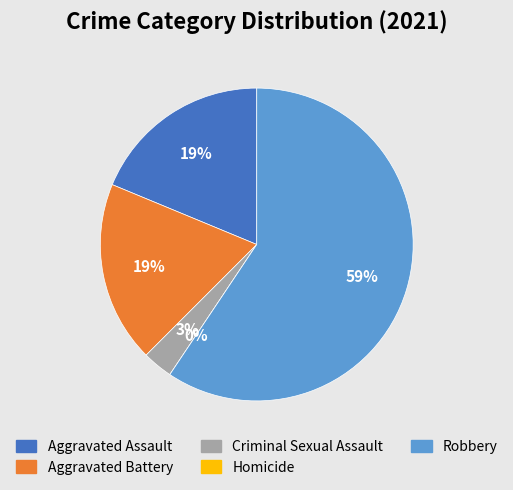

Rank the categories by value from highest to lowest.

Robbery, Aggravated Assault, Aggravated Battery, Criminal Sexual Assault, Homicide